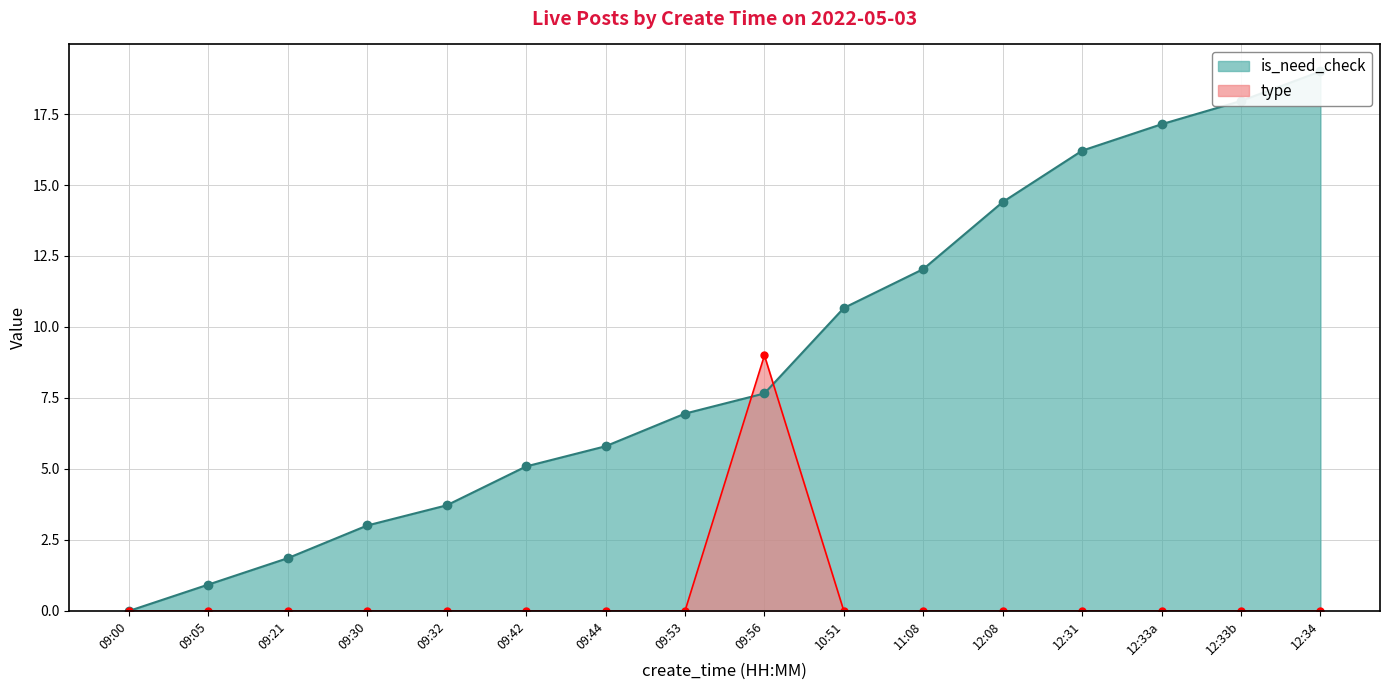

True or false: type has a value of 9 at 09:56.

True